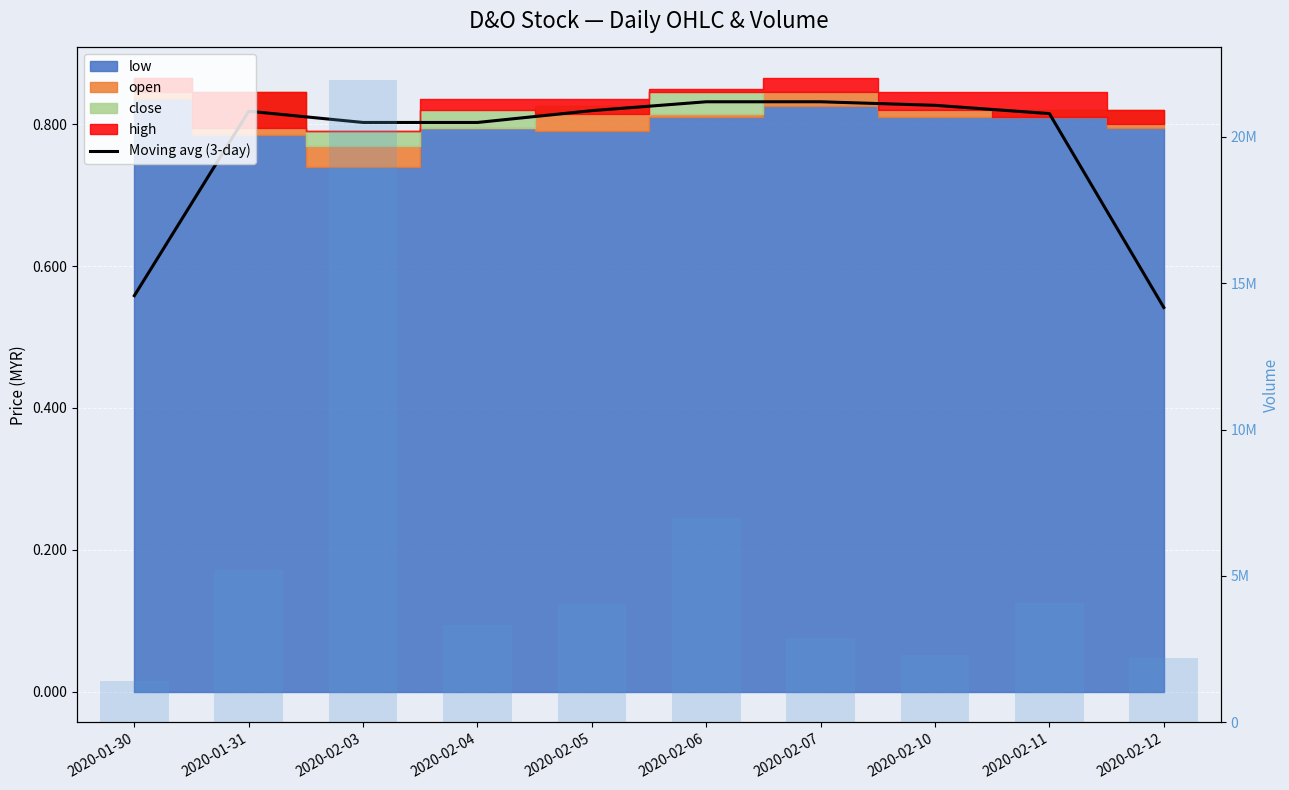

How many groups of bars are there?

10